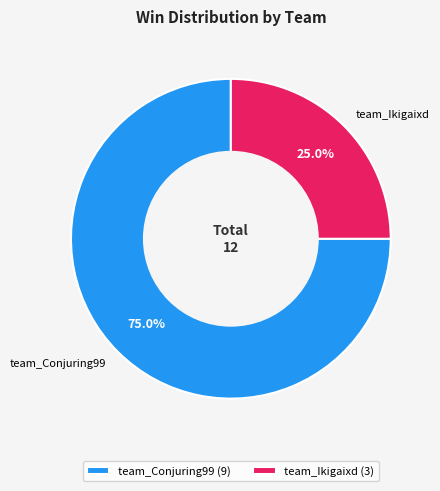

To the nearest percent, what is the combined percentage of team_Conjuring99 and team_Ikigaixd?

100%